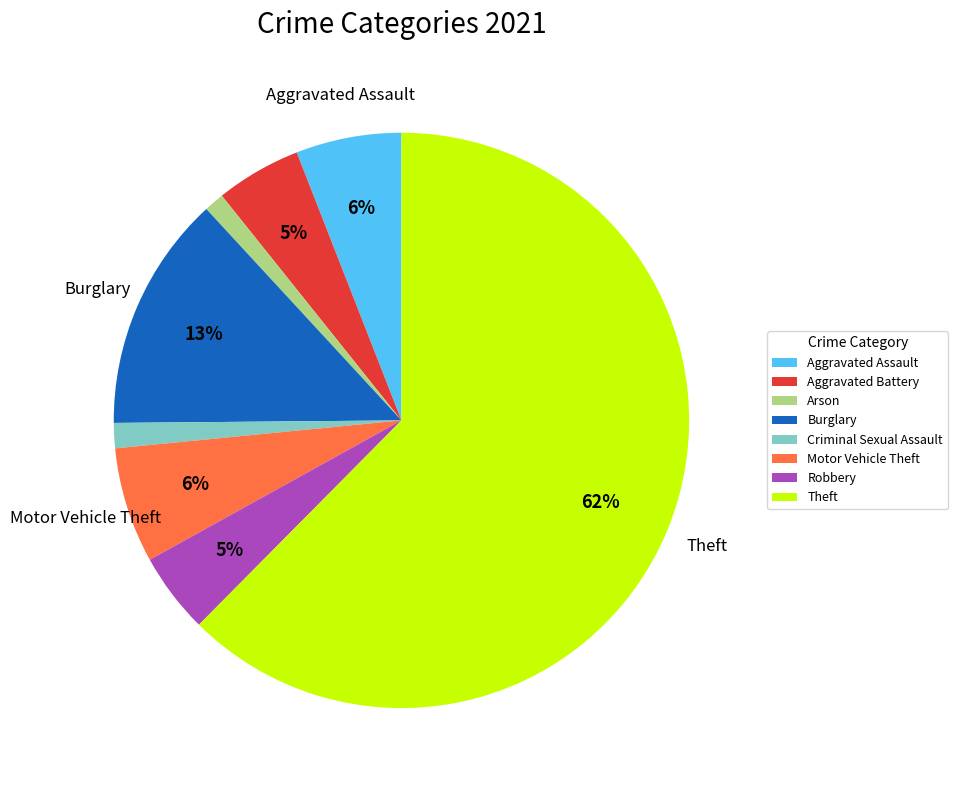

What percentage is the Arson slice, to the nearest percent?

1%